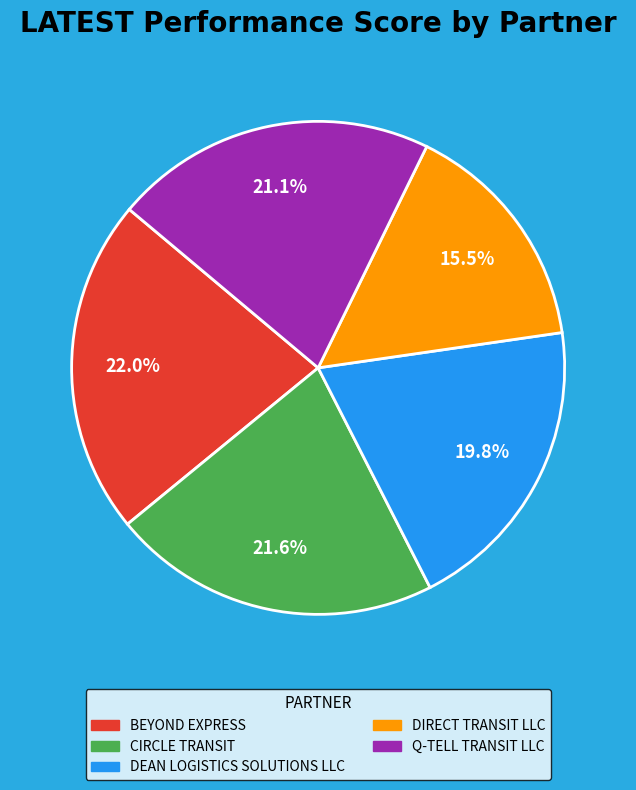

Which category has the smallest portion of the pie?

DIRECT TRANSIT LLC